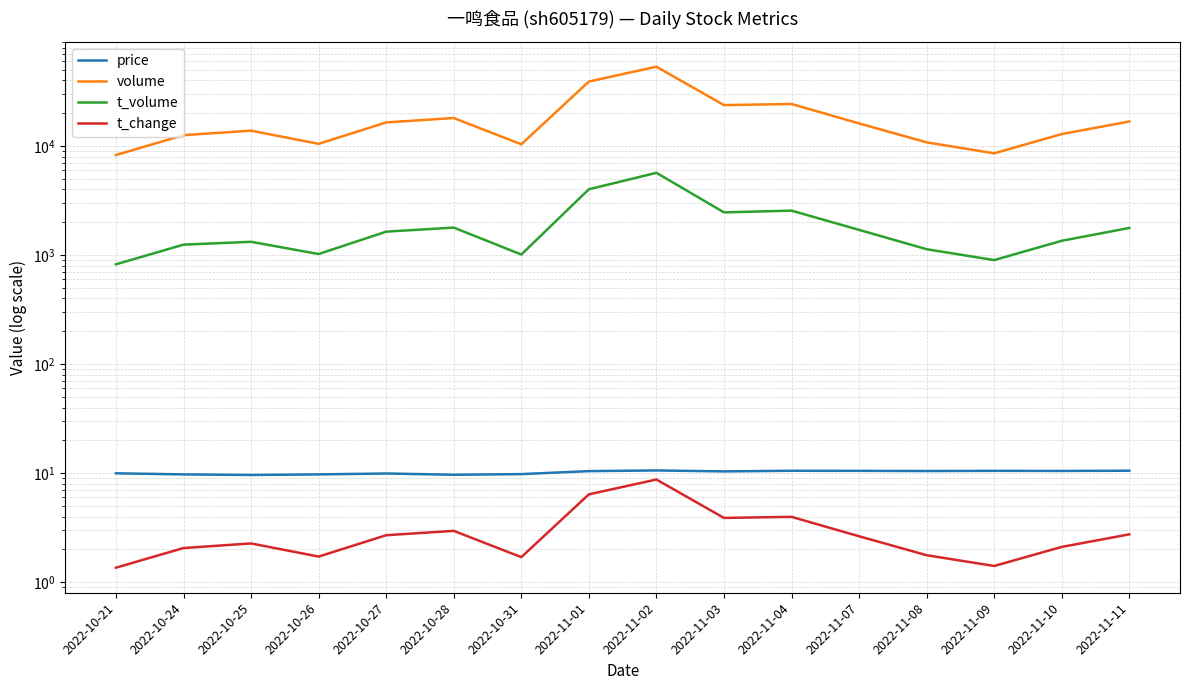

True or false: volume and price intersect in this chart.

False